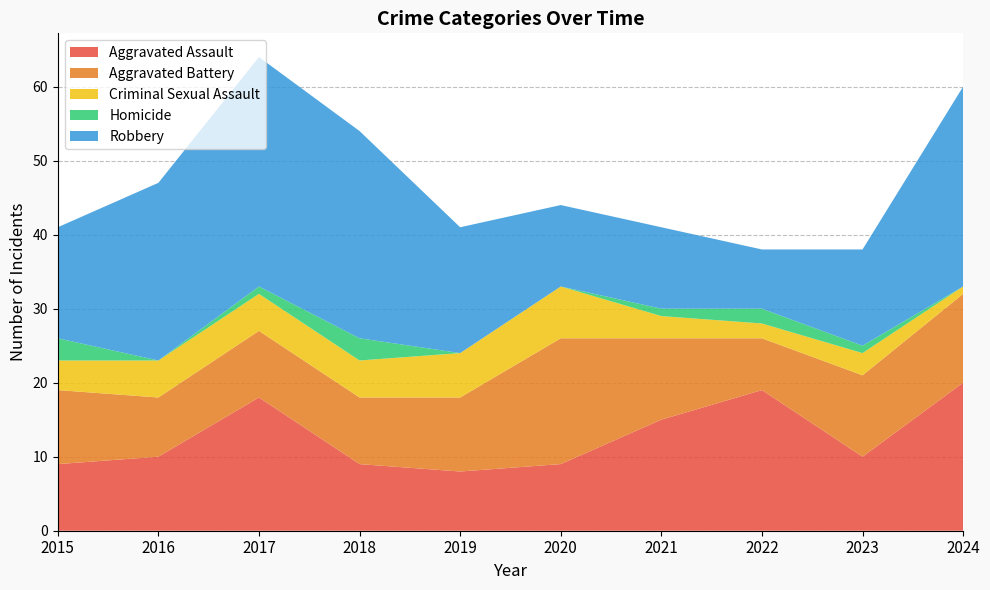

Reading left to right, transcribe all the data shown in this chart.

Aggravated Assault: 2015=9	2016=10	2017=18	2018=9	2019=8	2020=9	2021=15	2022=19	2023=10	2024=20
Aggravated Battery: 2015=10	2016=8	2017=9	2018=9	2019=10	2020=17	2021=11	2022=7	2023=11	2024=12
Criminal Sexual Assault: 2015=4	2016=5	2017=5	2018=5	2019=6	2020=7	2021=3	2022=2	2023=3	2024=1
Homicide: 2015=3	2016=0	2017=1	2018=3	2019=0	2020=0	2021=1	2022=2	2023=1	2024=0
Robbery: 2015=15	2016=24	2017=31	2018=28	2019=17	2020=11	2021=11	2022=8	2023=13	2024=27